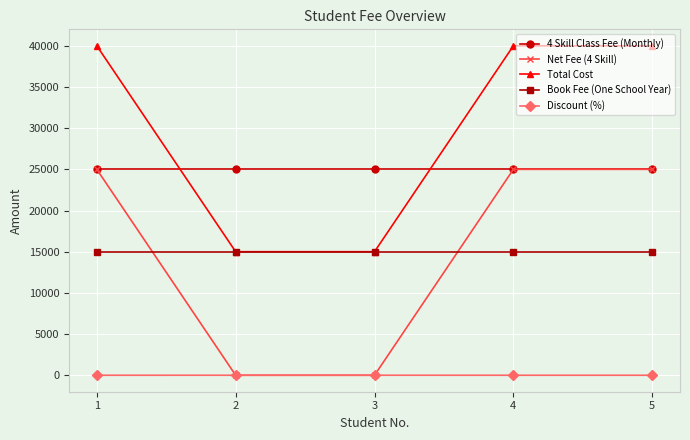

True or false: Total Cost has more than 1 points higher than both neighbors.

False